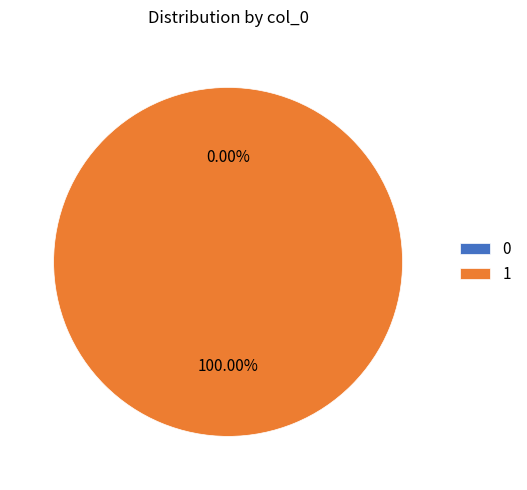

What is the change in value from 0 to 1?

+1